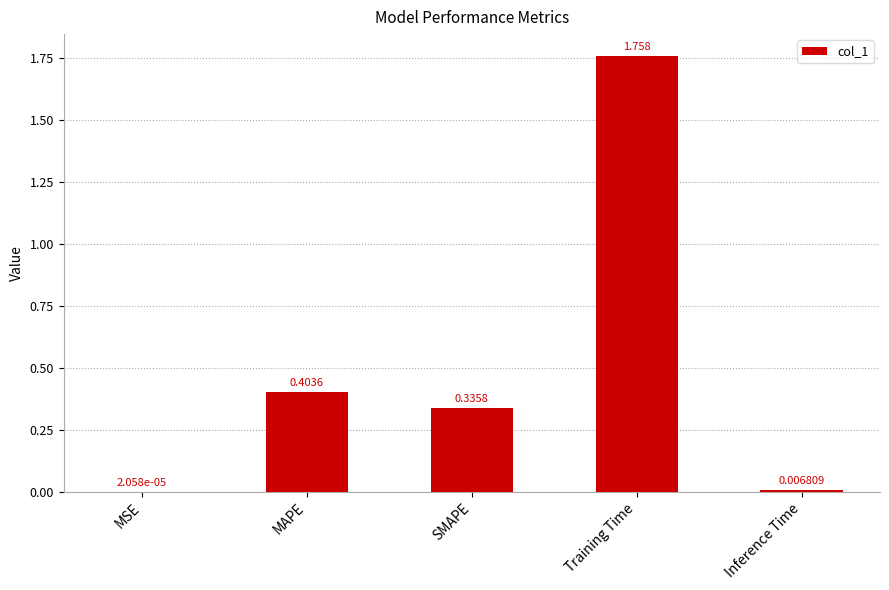

At which category does the chart reach its peak across all series?

Training Time